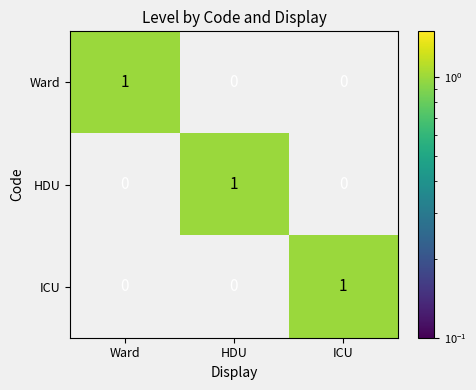

How many categories are shown in the chart?

3